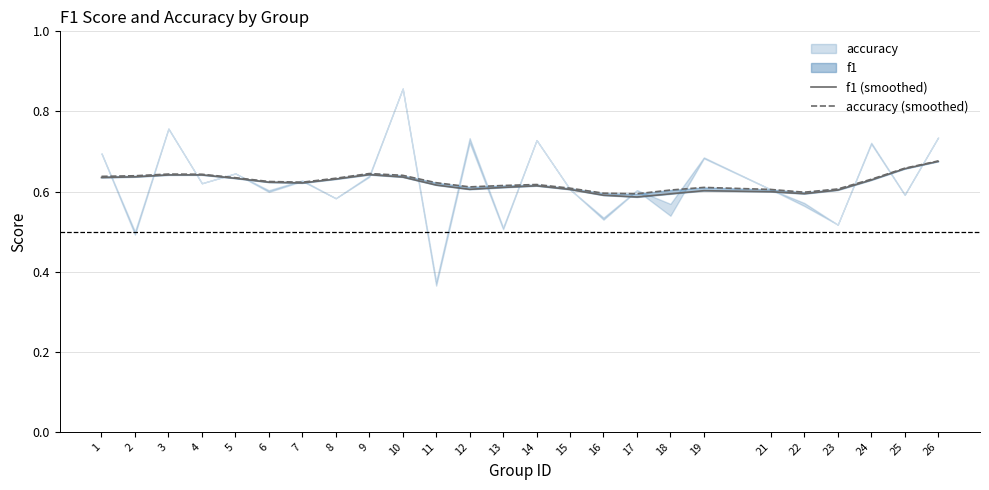

The value of f1 (smoothed) at 8 is 0.6. True or false?

True